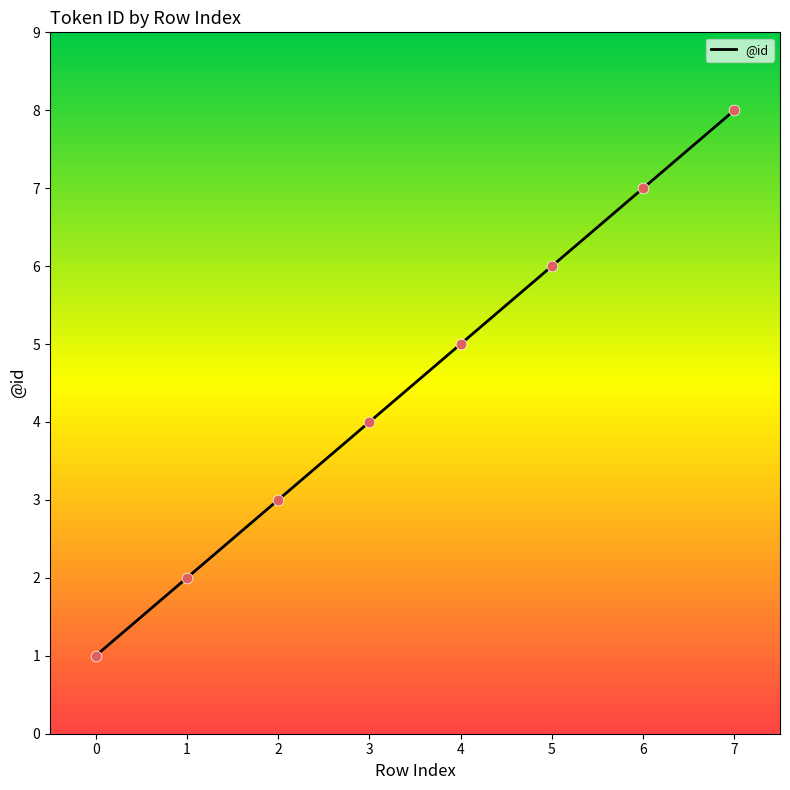

Approximately how many times larger is the value at 6 compared to 0?

7.0